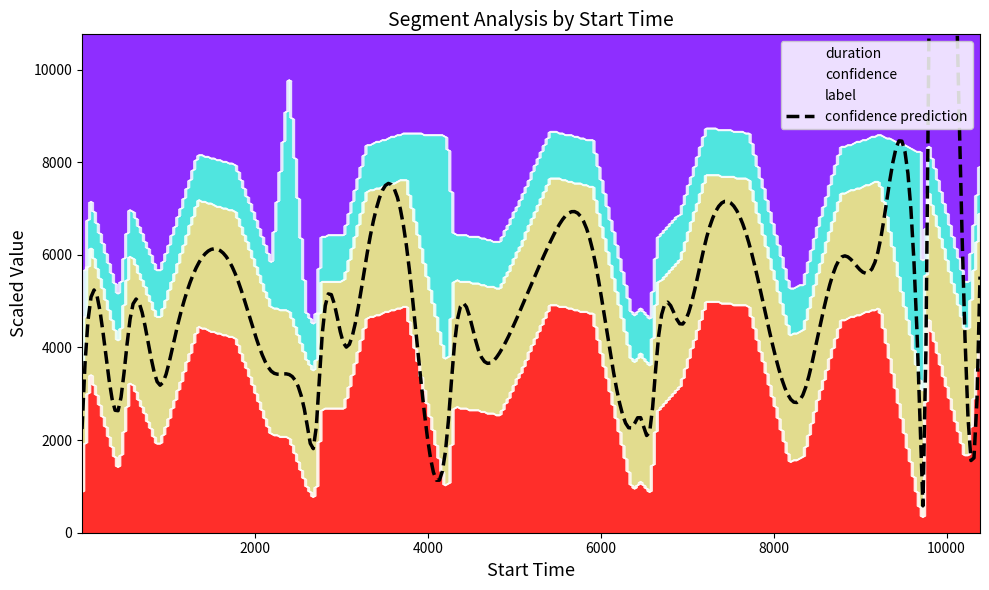

Does the chart have visible grid lines?

No